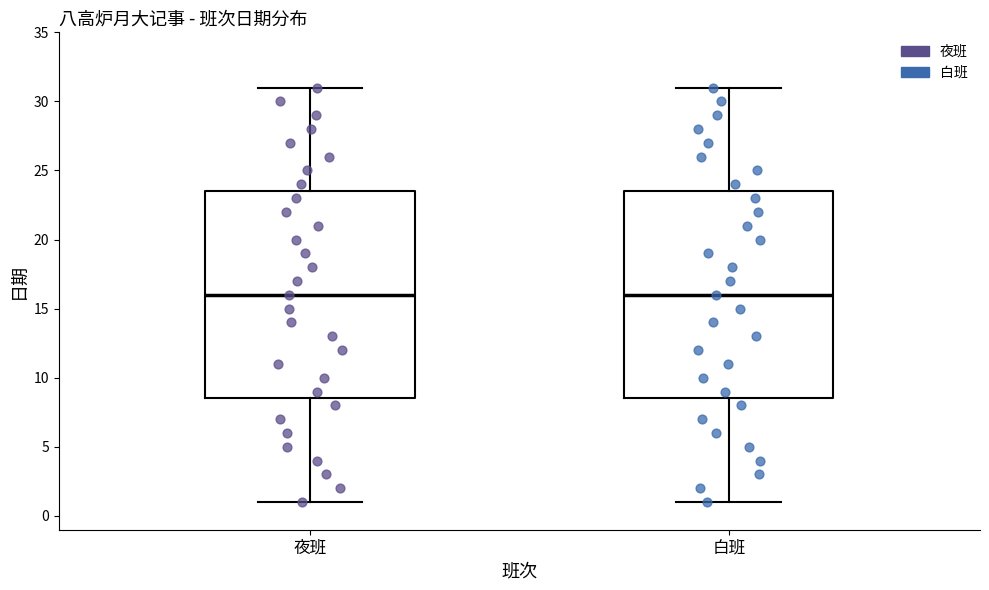

Reading left to right, read every box against the y-axis: the position of its median line, the range the box covers, and the ends of its whiskers. The values are not printed on the chart, so give them approximately, as read against the axis.

夜班: median 16.0, box 8.5 to 23.5, whiskers 1.0 to 31.0
白班: median 16.0, box 8.5 to 23.5, whiskers 1.0 to 31.0